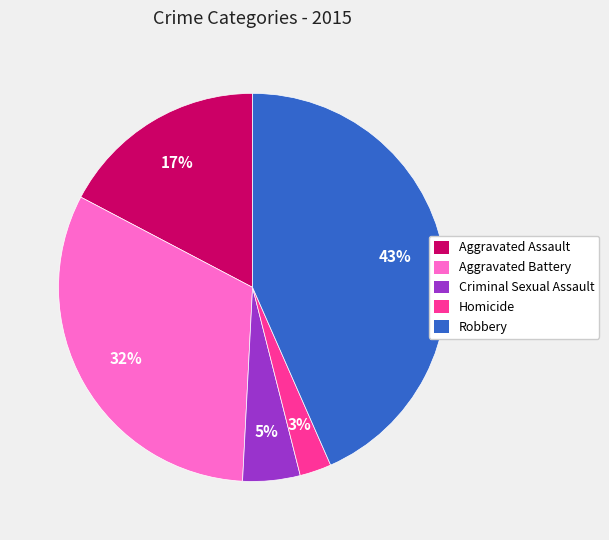

Which has a higher value, Criminal Sexual Assault or Aggravated Assault?

Aggravated Assault